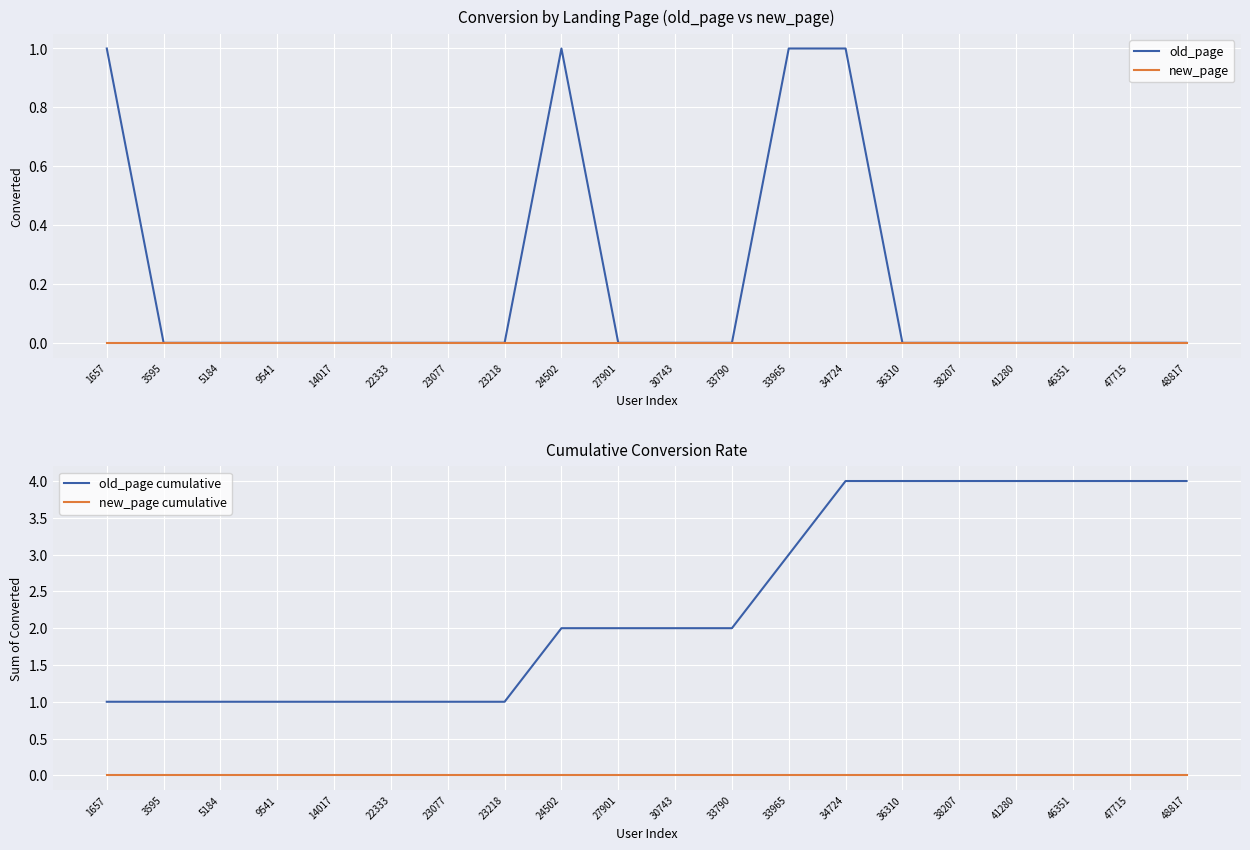

What is the average value of the old_page cumulative series?

2